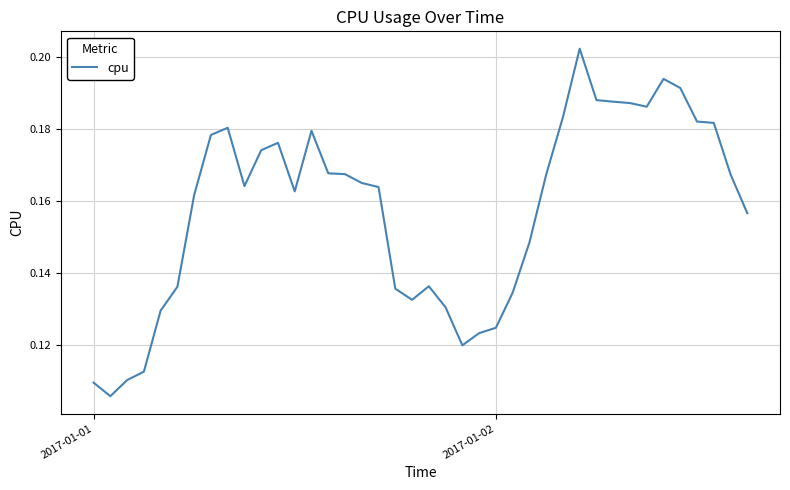

Does the chart have visible grid lines?

Yes